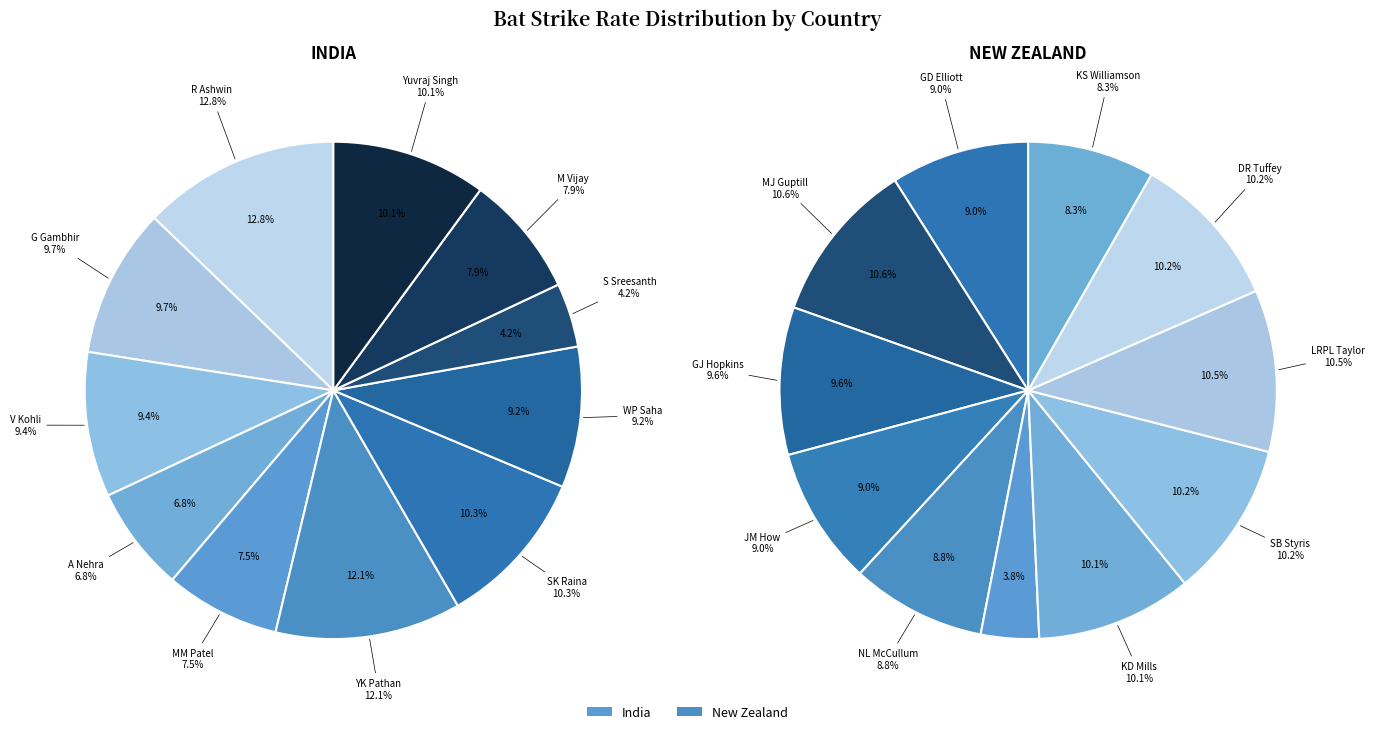

Is it true that 10 is 20% of the pie?

False